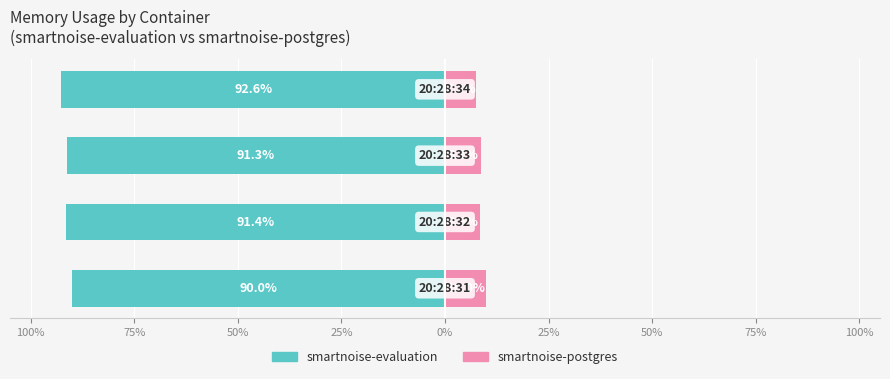

What is the average value of the smartnoise-postgres series?

8.7